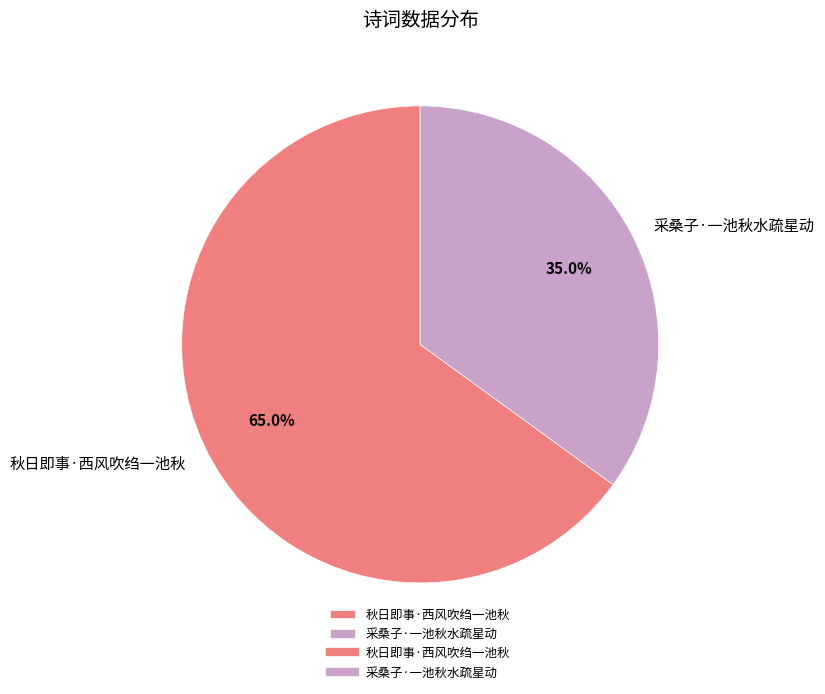

Do 秋日即事·西风吹绉一池秋 and 采桑子·一池秋水疏星动 together represent more than half of the pie?

Yes